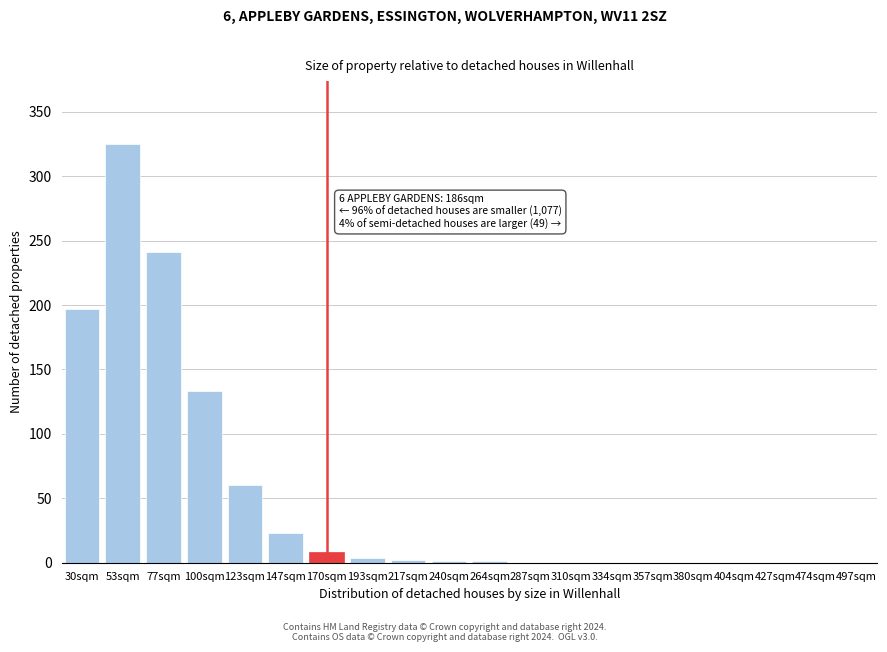

The chart shows a value of 192 at 380sqm. True or false?

False